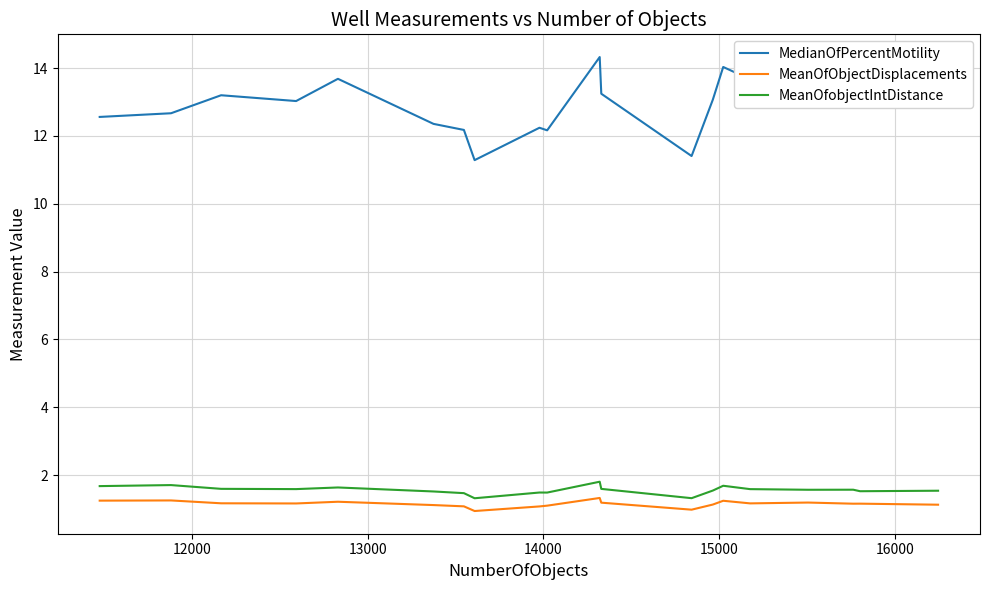

True or false: MeanOfObjectDisplacements and MeanOfobjectIntDistance cross at least once.

False